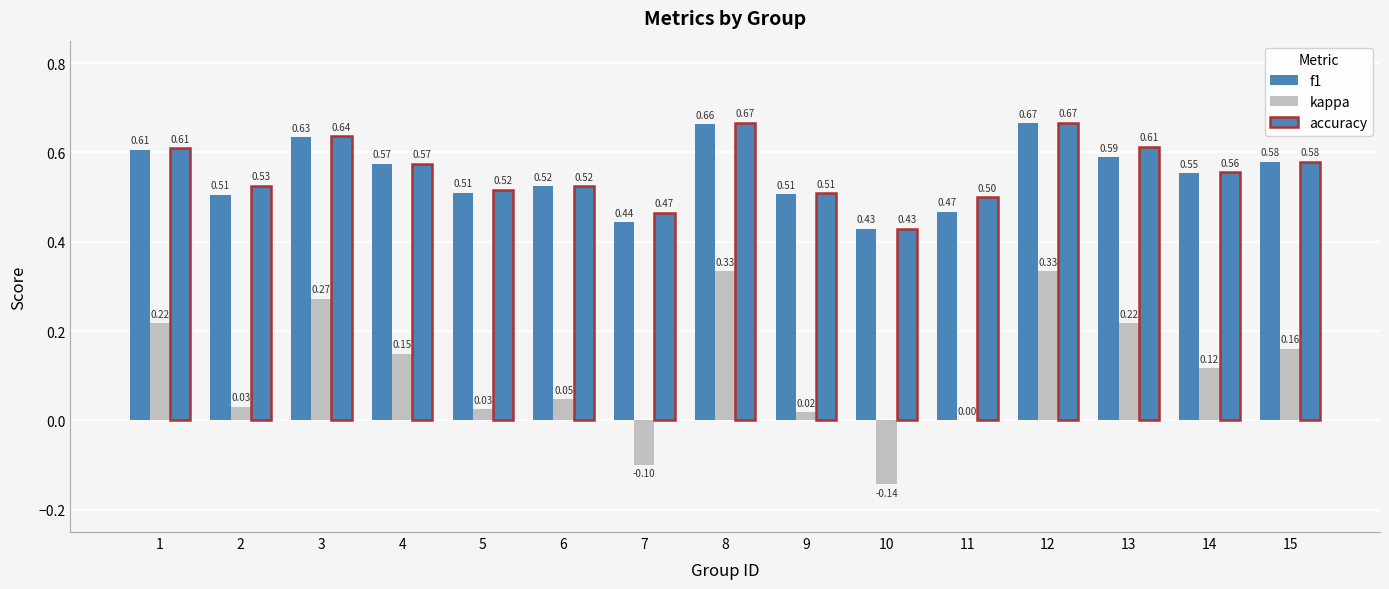

Count the number of data series in this chart.

3